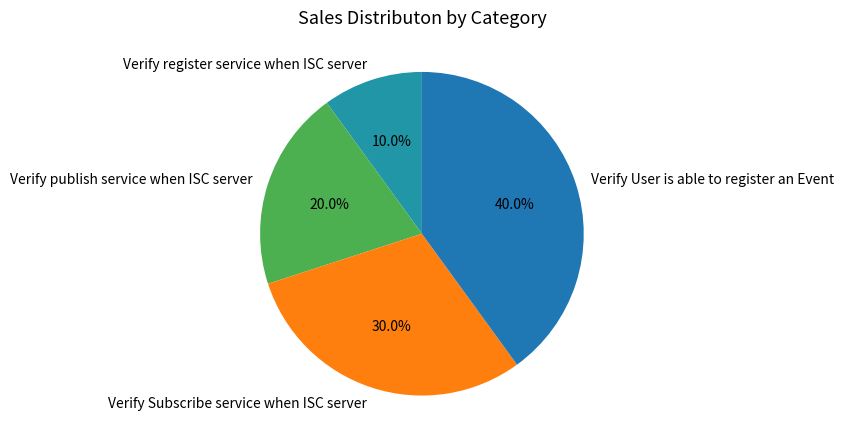

To the nearest percent, what is the difference between the largest and smallest slice percentages?

30%